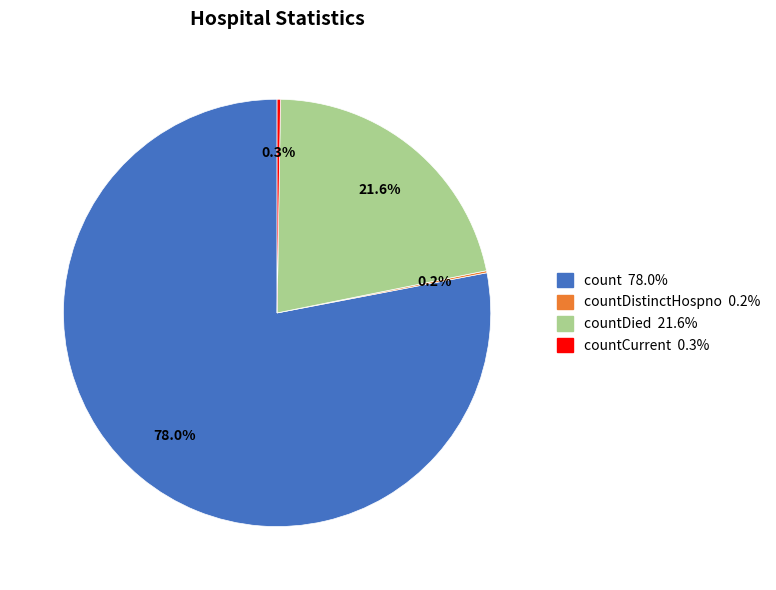

What is the majority slice?

count 78.0%